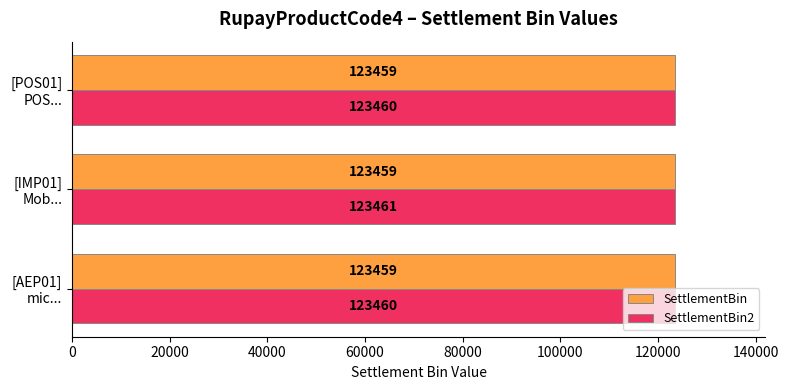

Which series has the largest total across all categories?

SettlementBin2